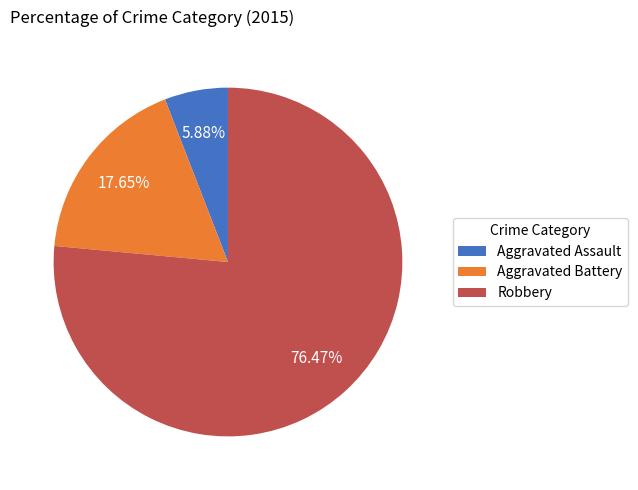

Which has a higher value, Robbery or Aggravated Battery?

Robbery